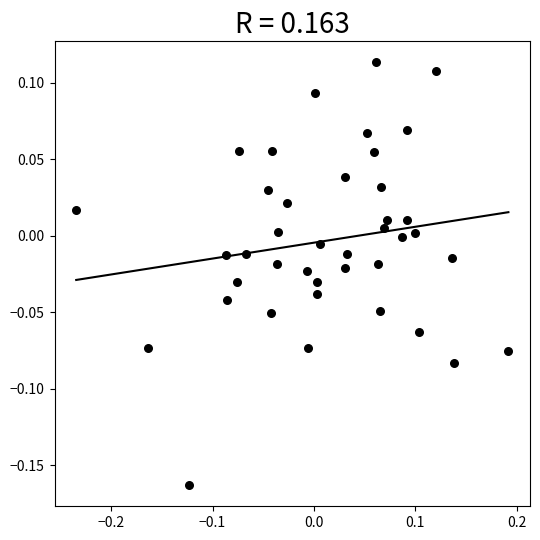

What is the range of X values (max minus min)?

0.4